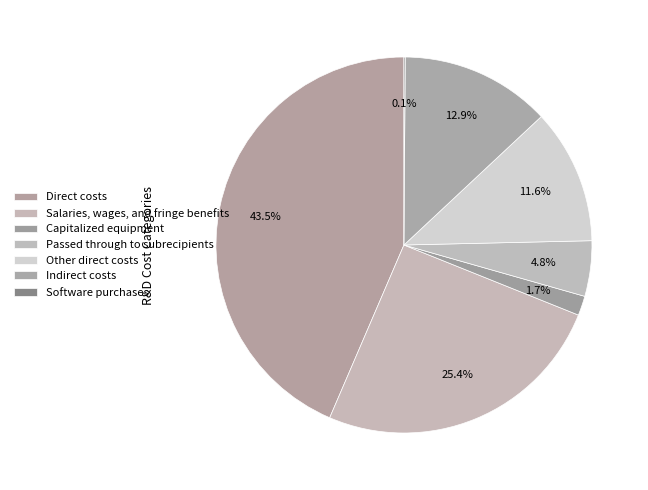

Is there a majority slice in this chart?

No